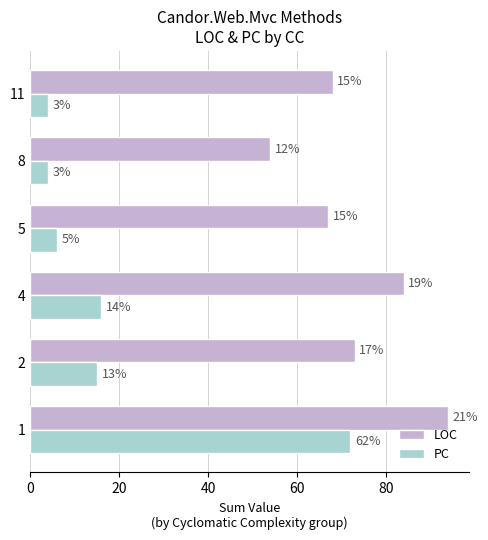

At how many categories does at least one series exceed 80?

2